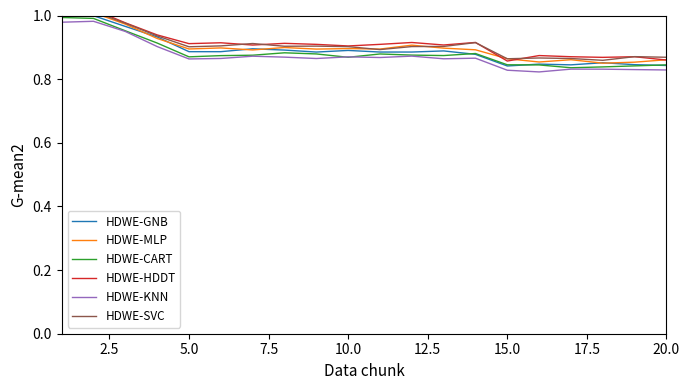

True or false: HDWE-GNB has a value of 1.6 at 10.0.

False